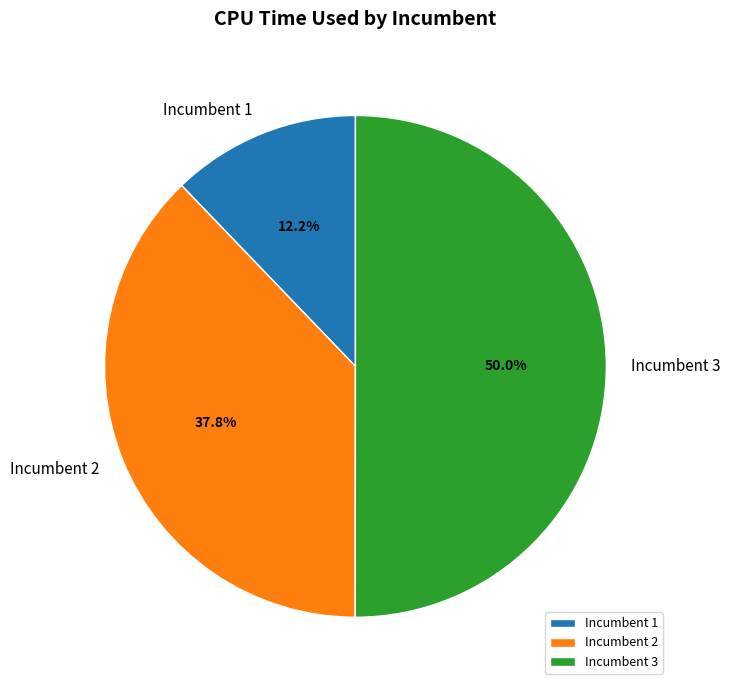

How many slices are in this pie chart?

3